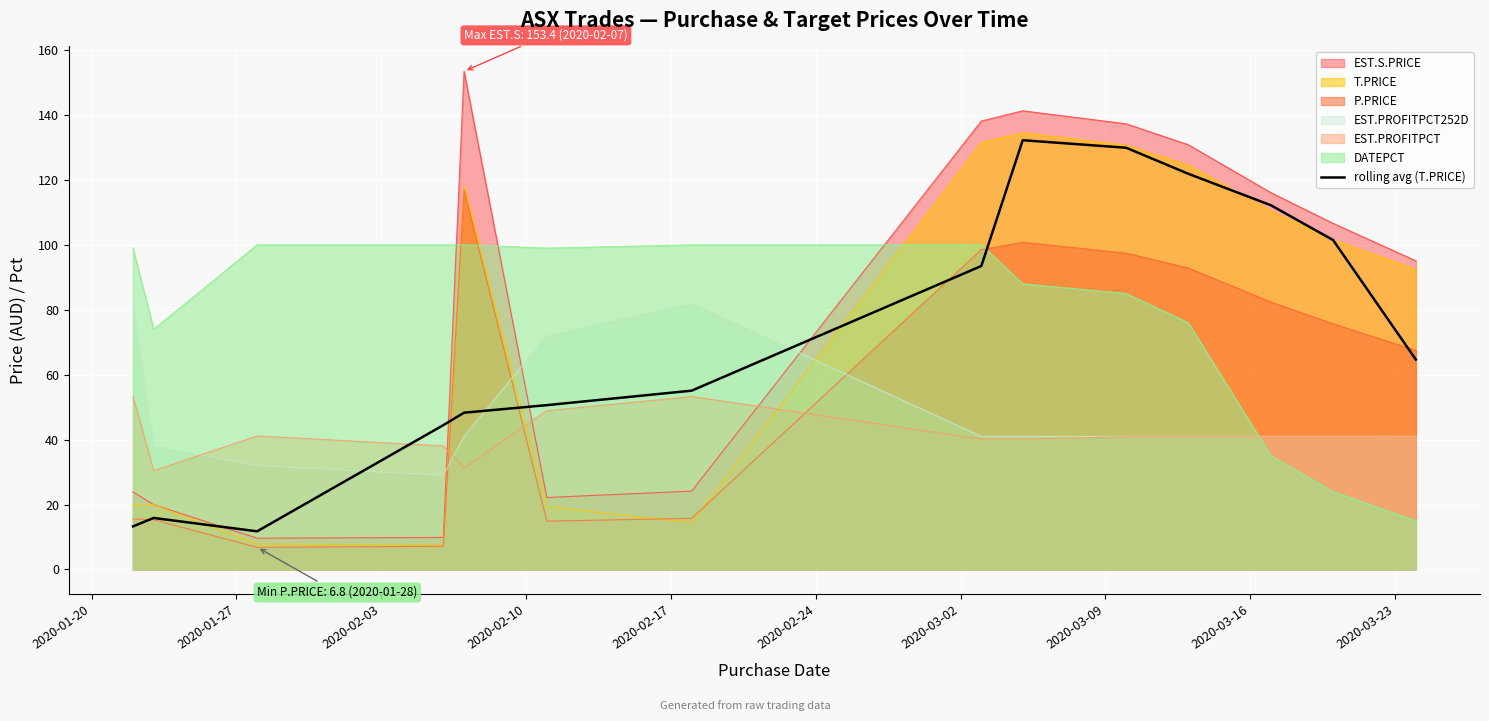

What is the difference between the maximum and minimum values?

120.5